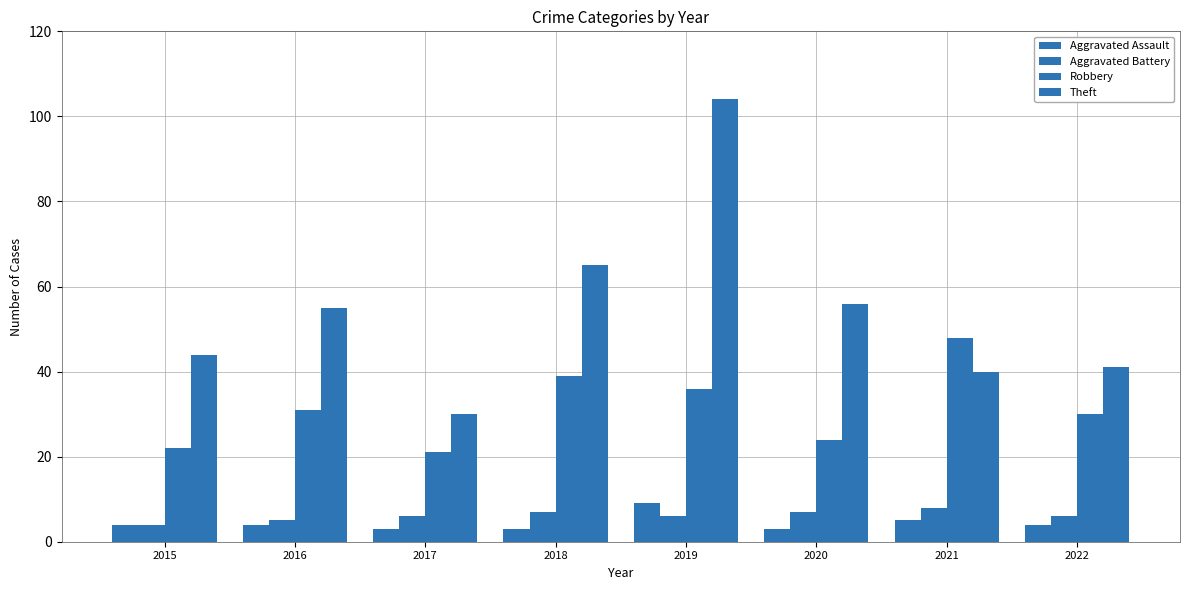

True or false: Aggravated Assault has a value of 1 at 2017.

False